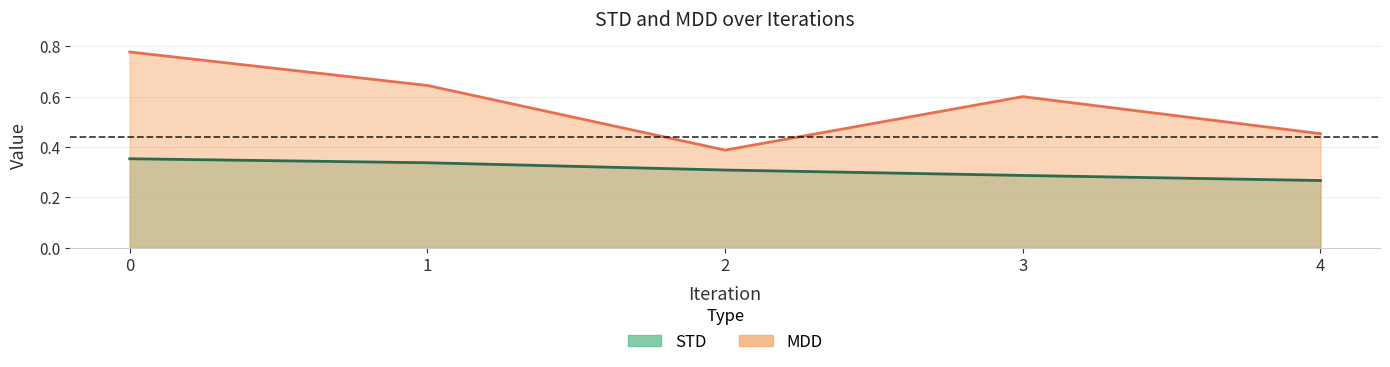

What is the total value across all series at 2?

0.7